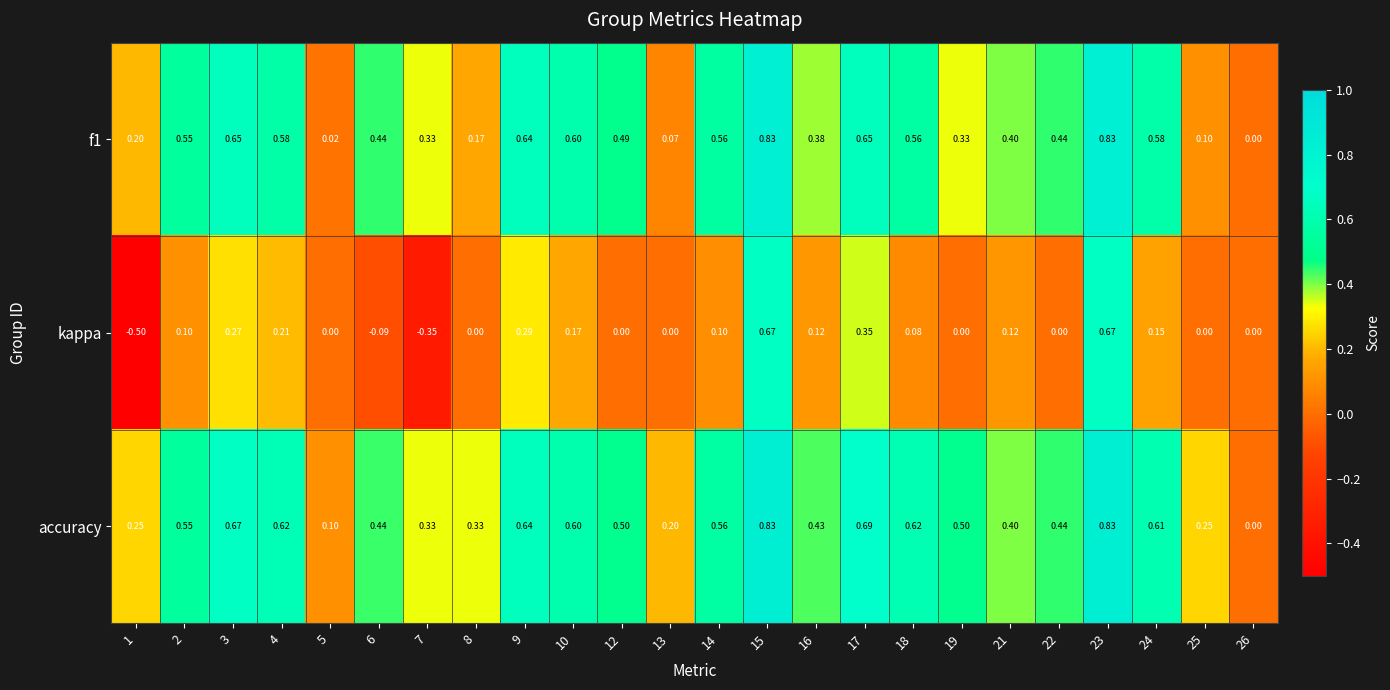

Which series has the largest range (max minus min)?

kappa